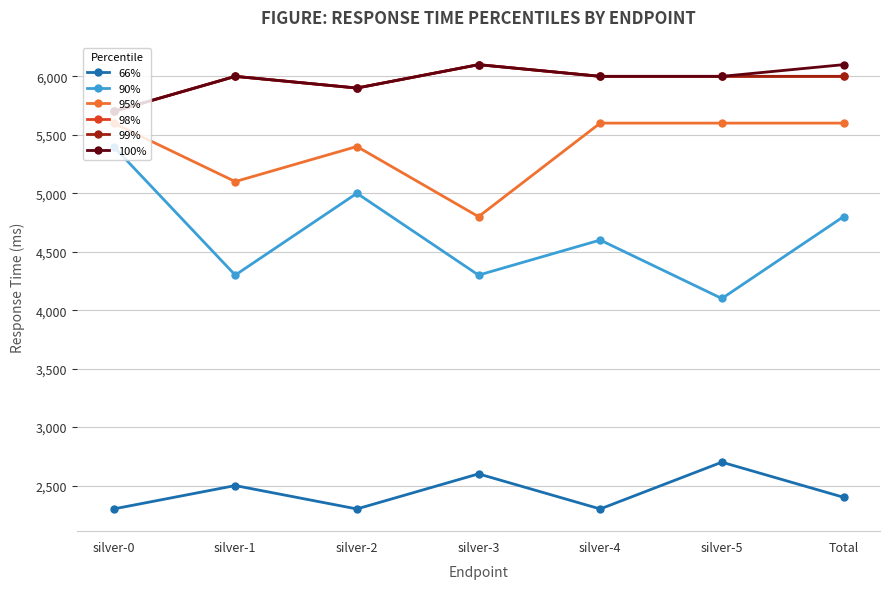

Reading right to left, list all the values displayed in this chart.

66%: 2400	2700	2300	2600	2300	2500	2300
90%: 4800	4100	4600	4300	5000	4300	5400
95%: 5600	5600	5600	4800	5400	5100	5600
98%: 6000	6000	6000	6100	5900	6000	5700
99%: 6000	6000	6000	6100	5900	6000	5700
100%: 6100	6000	6000	6100	5900	6000	5700